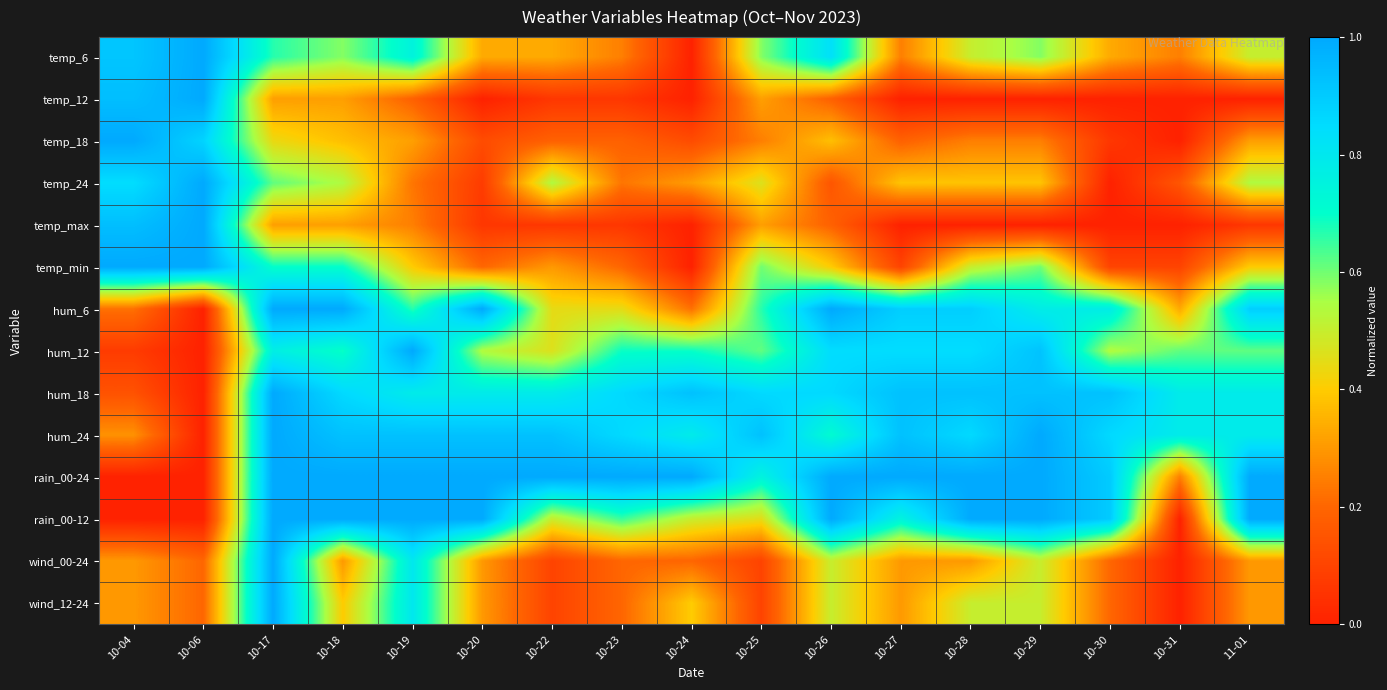

How many data points does each series have?

17